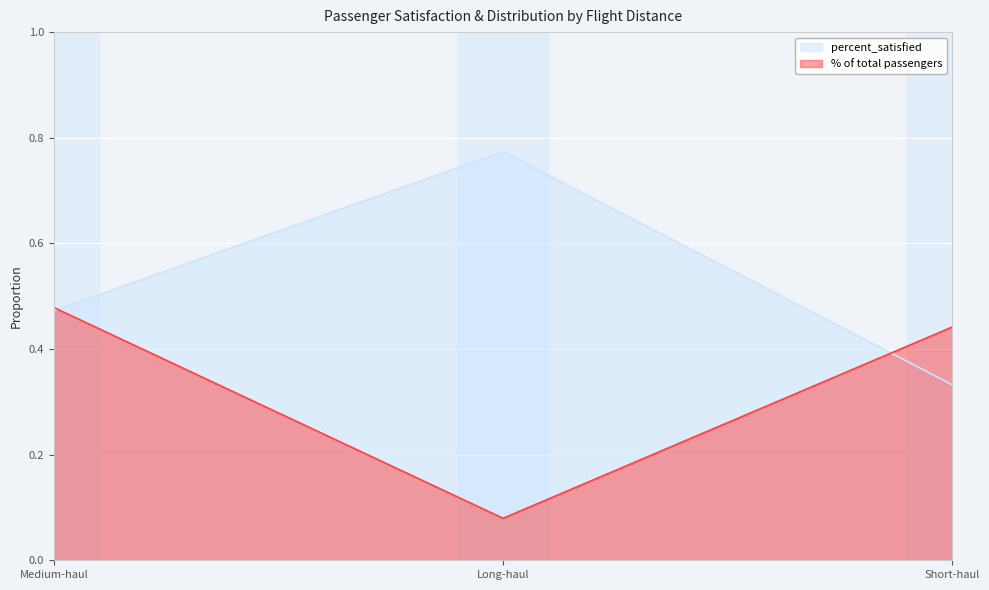

What is the label of the 1st point from the right?

Short-haul